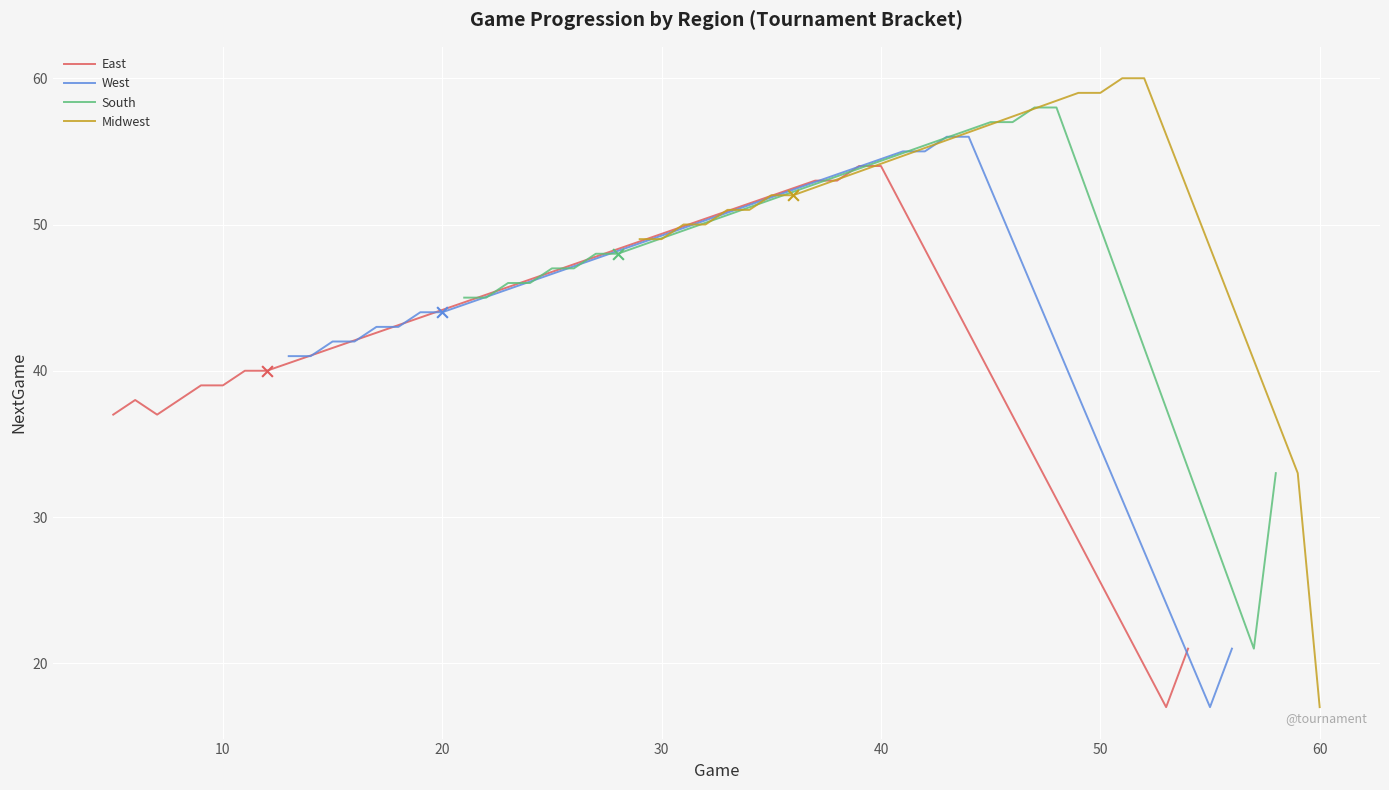

Which series contains the highest Y value?

Midwest